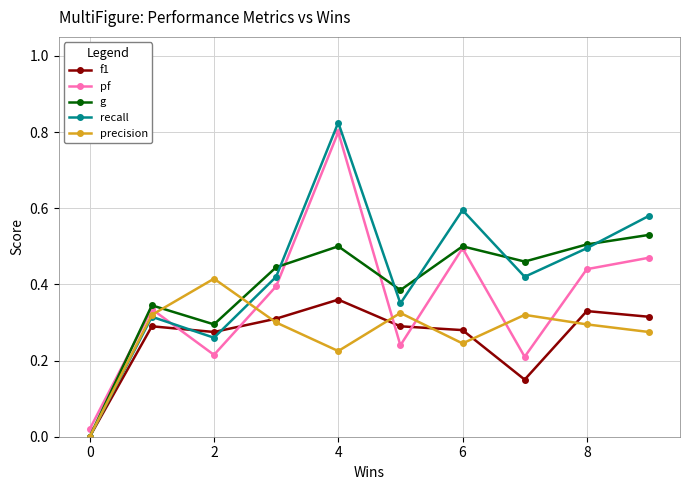

True or false: precision and pf intersect in this chart.

True